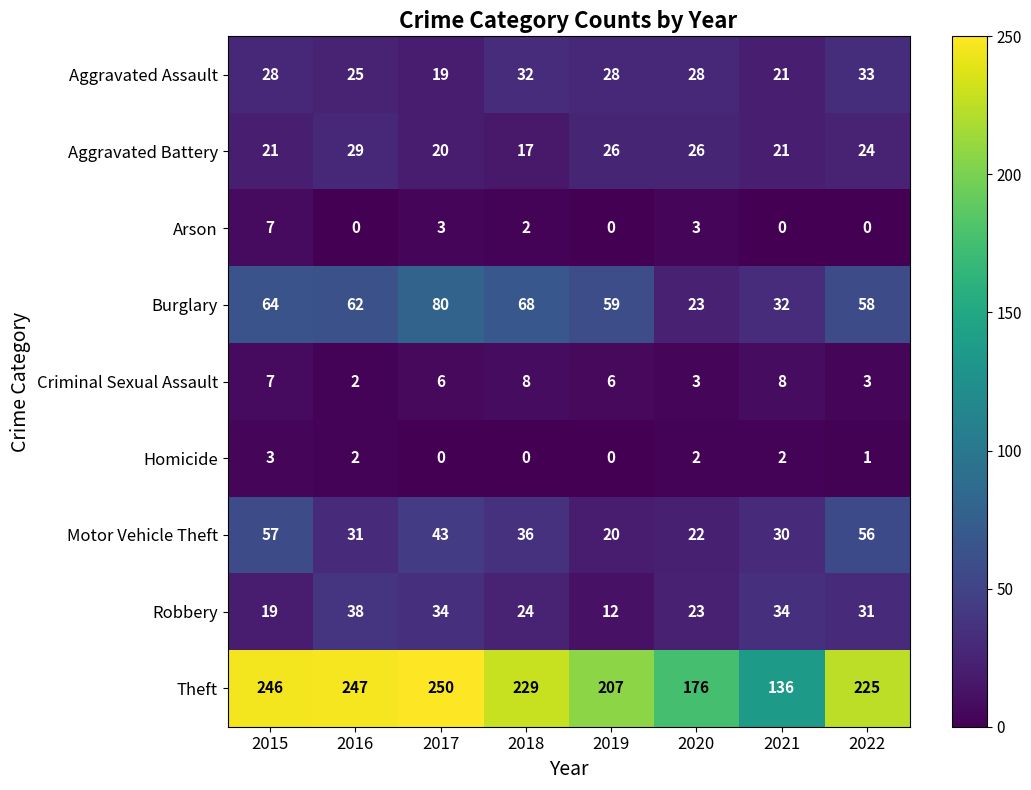

Rank the series by their maximum value, from lowest to highest.

Homicide, Arson, Criminal Sexual Assault, Aggravated Battery, Aggravated Assault, Robbery, Motor Vehicle Theft, Burglary, Theft